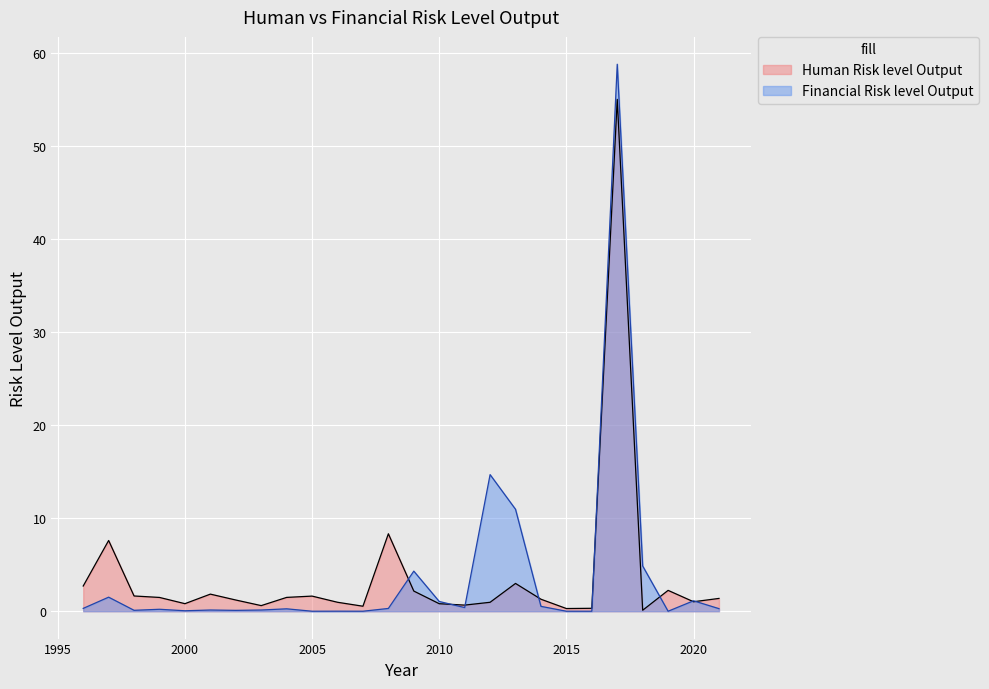

How many intersections are there between Human Risk level Output and Financial Risk level Output?

8